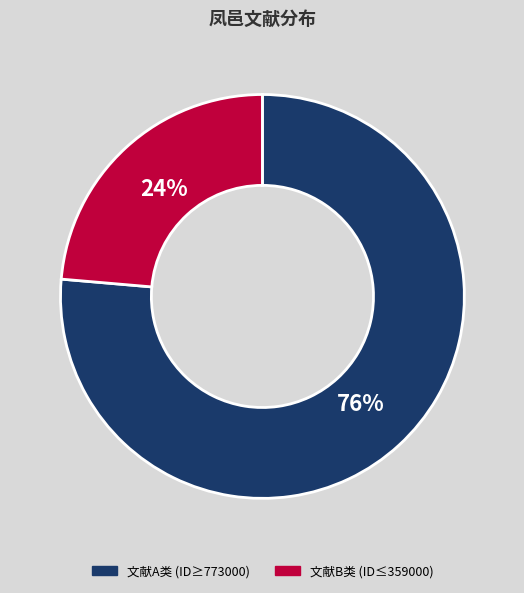

Is the sum of 文献A类 (ID≥773000) and 文献B类 (ID≤359000) greater than half?

Yes